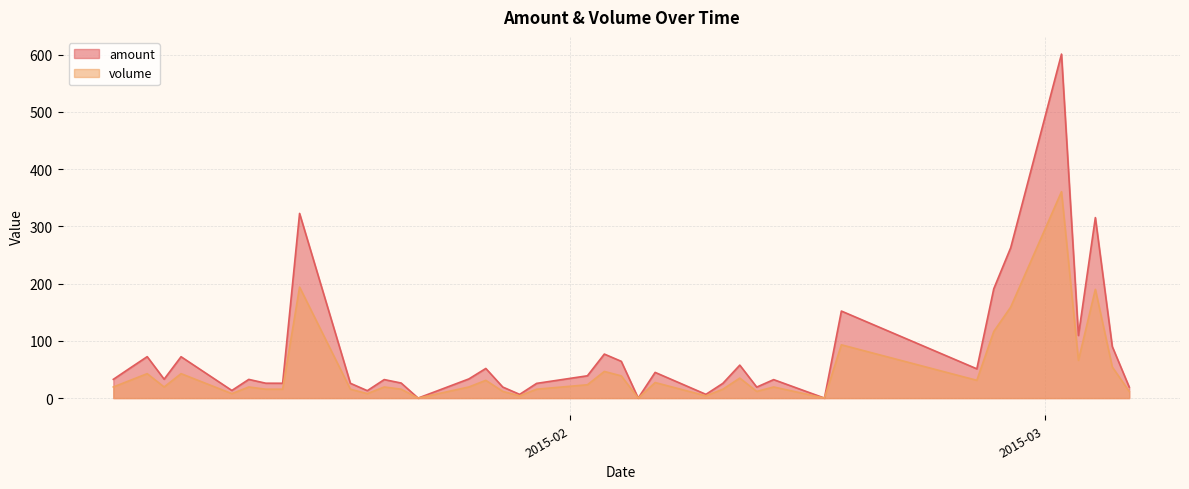

Is it true that amount equals 152.0 at 2015-02-17?

True